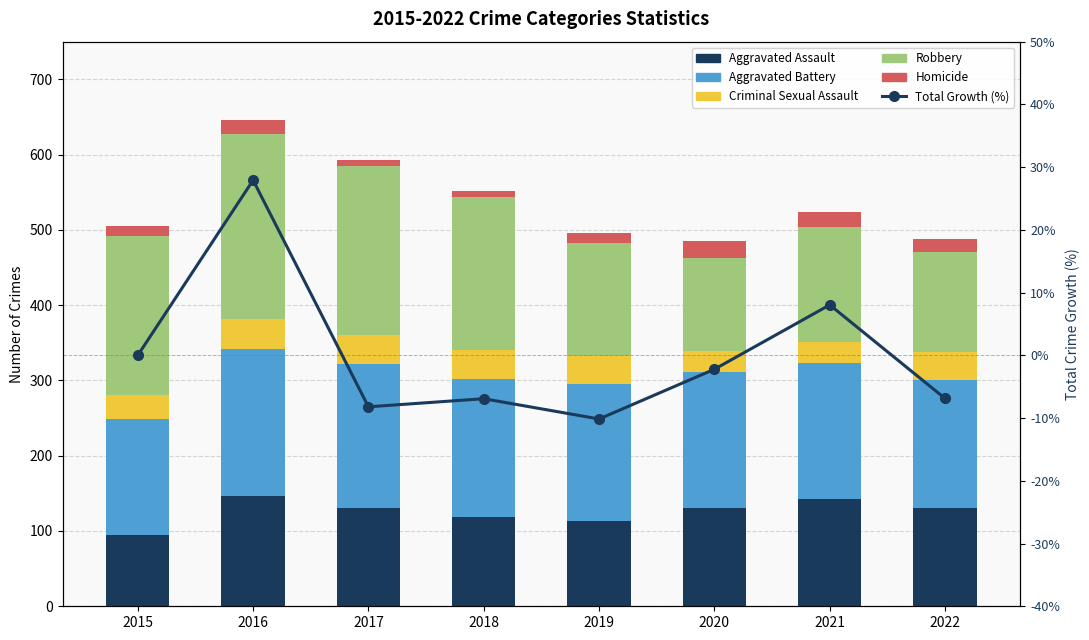

What is the smallest value displayed?

-10.1